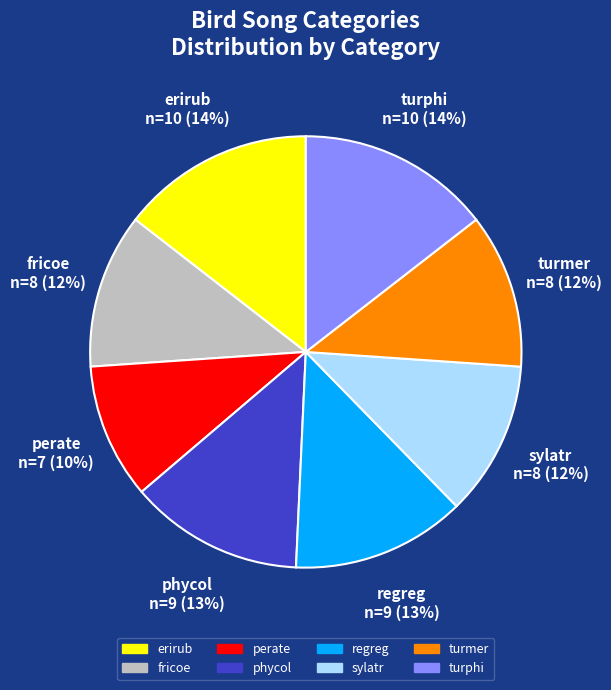

True or false: regreg accounts for 23% of the total.

False